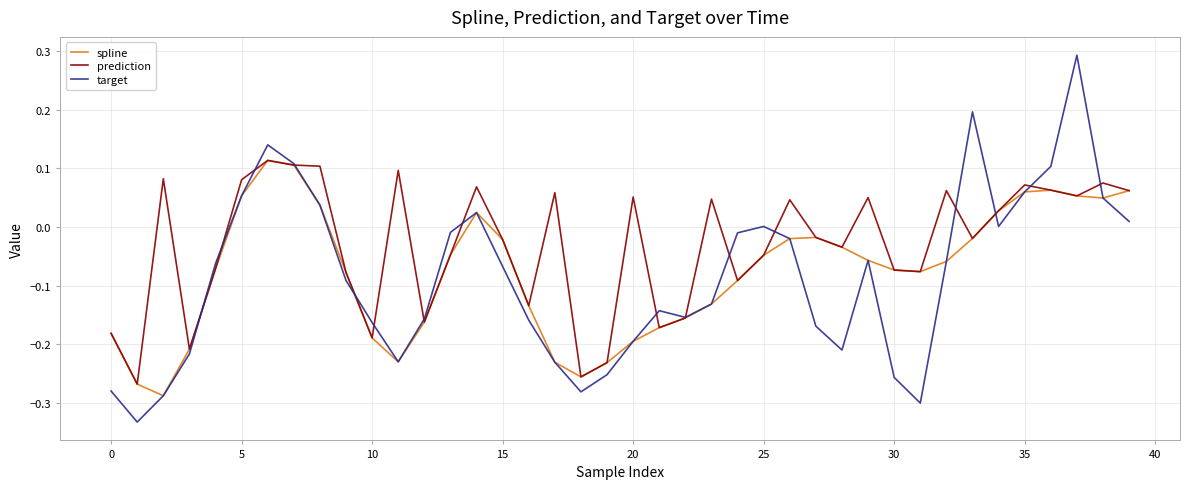

Which series has the largest range (max minus min)?

target